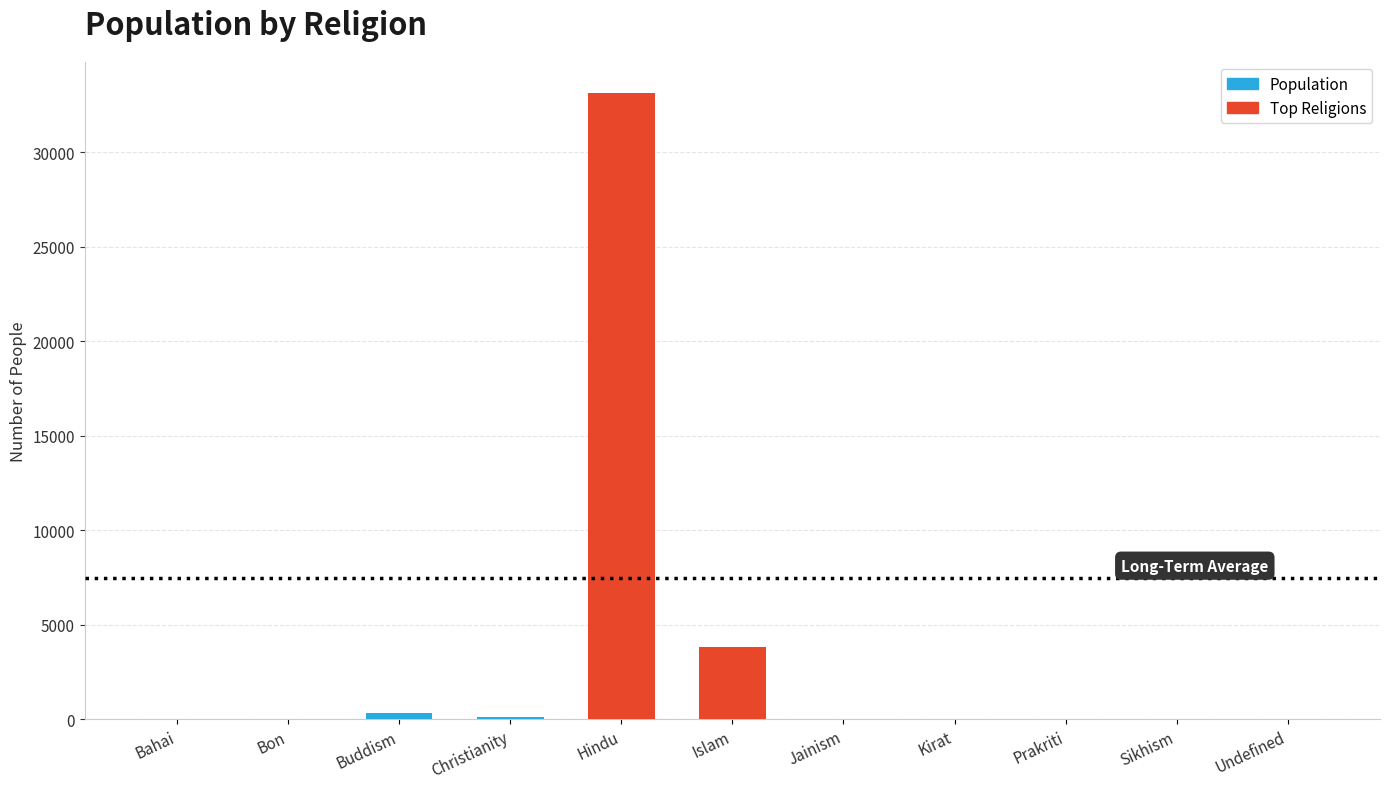

At which label is the value closest to 16569?

Islam